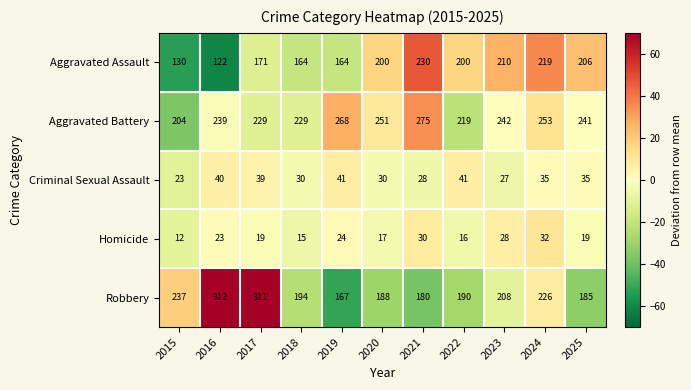

How many values in the Criminal Sexual Assault series are below 35?

5